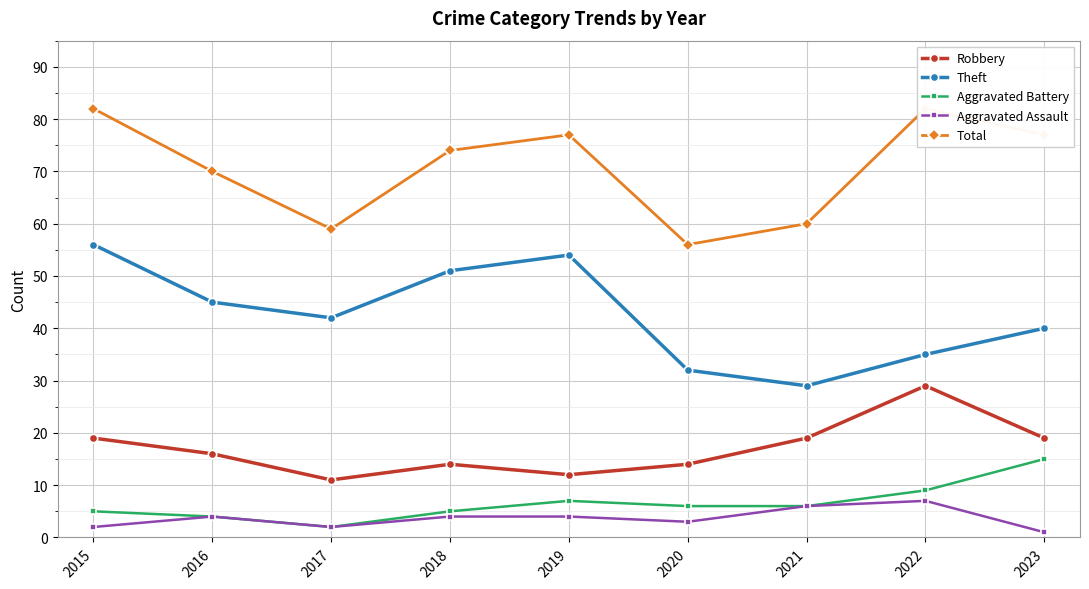

At which label does Robbery reach its peak?

2022